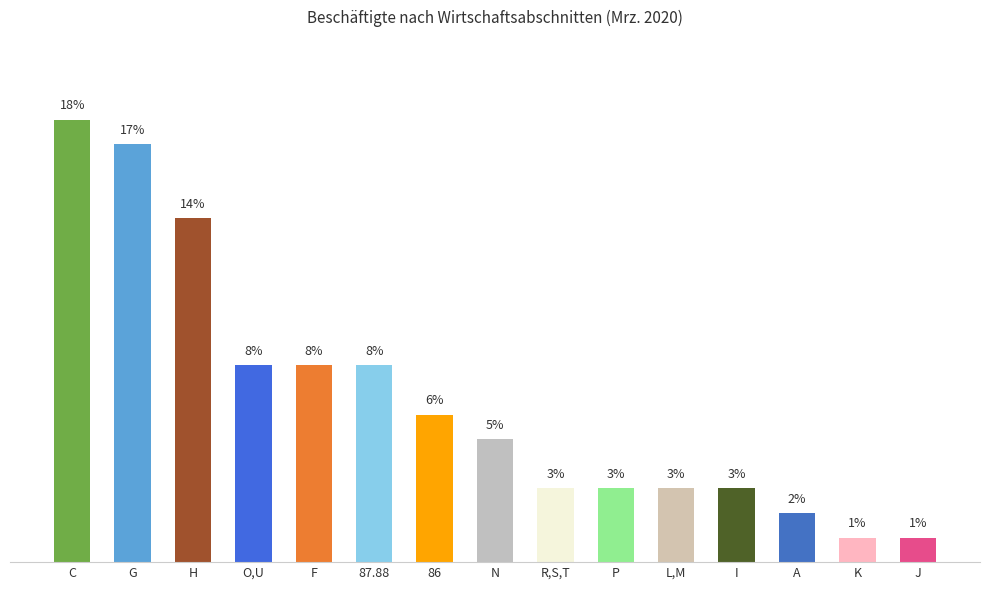

At which label does the data first exceed 5?

C